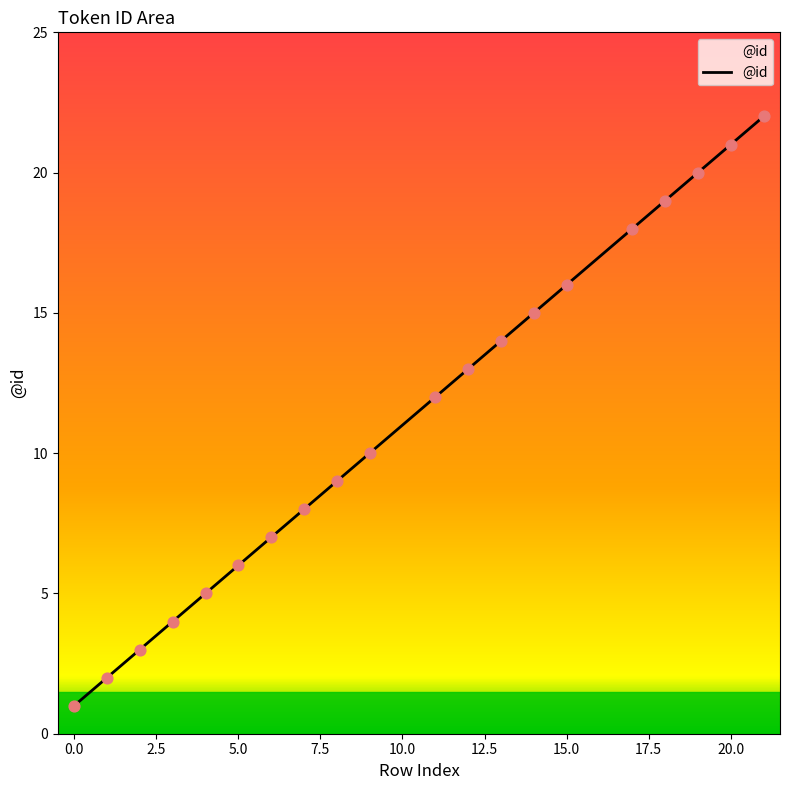

What is the difference between the maximum and minimum values?

21